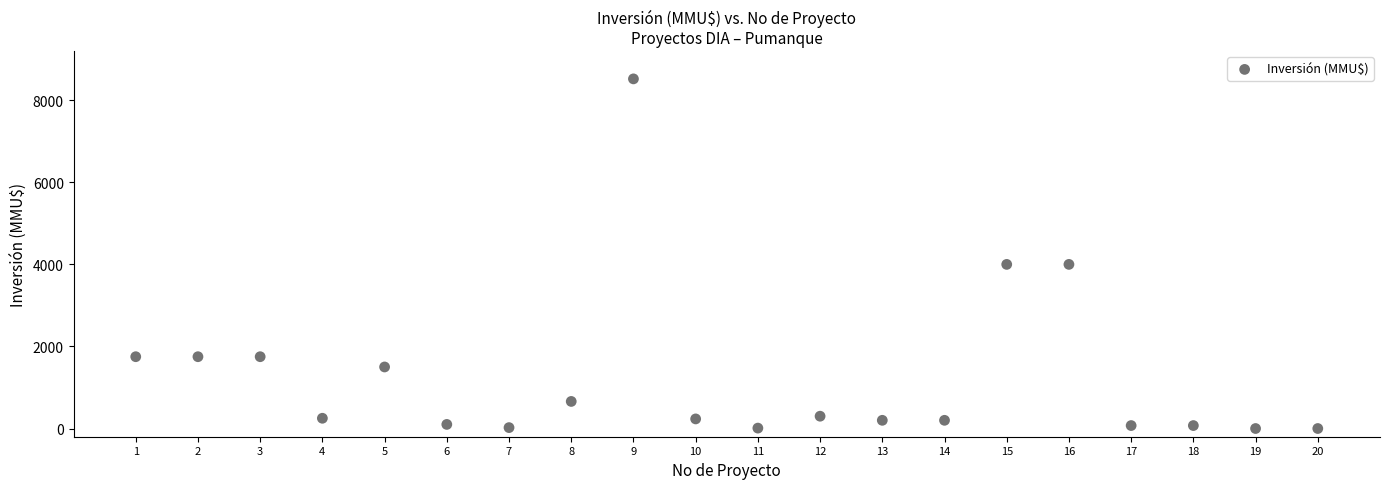

What is the range of X values (max minus min)?

19